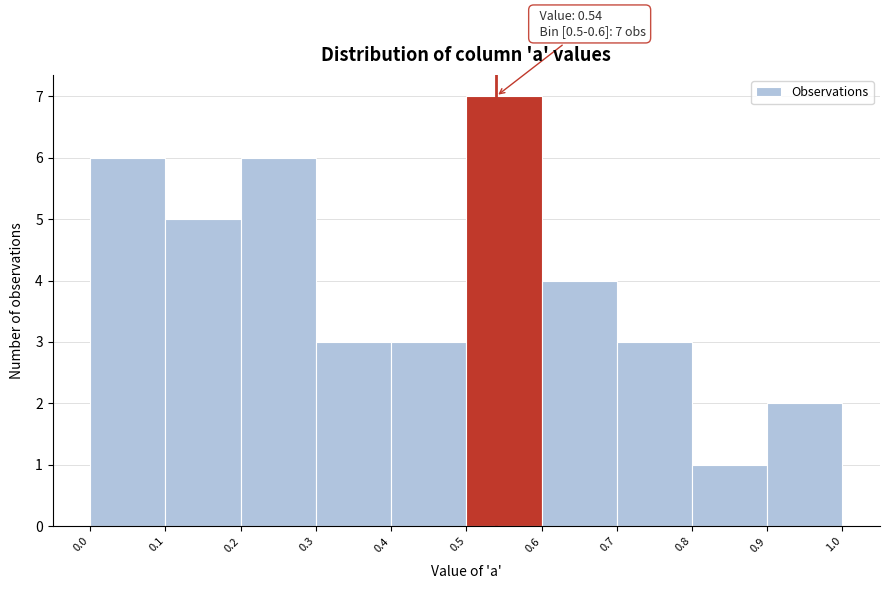

Over which range of the x-axis is the bar tallest?

0.5 to 0.6